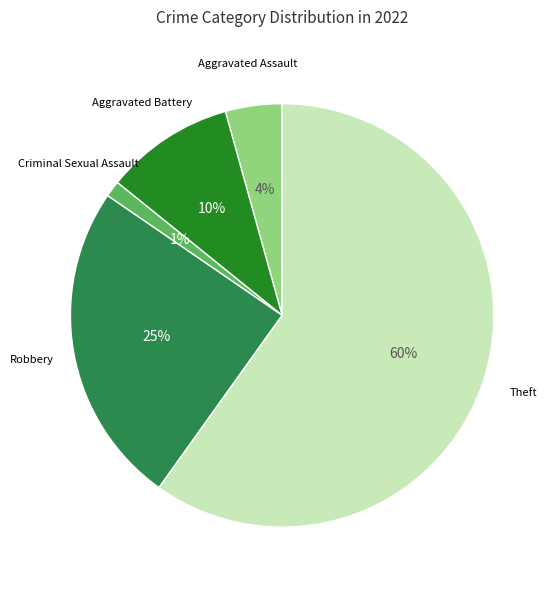

Does any single category account for the majority?

Yes